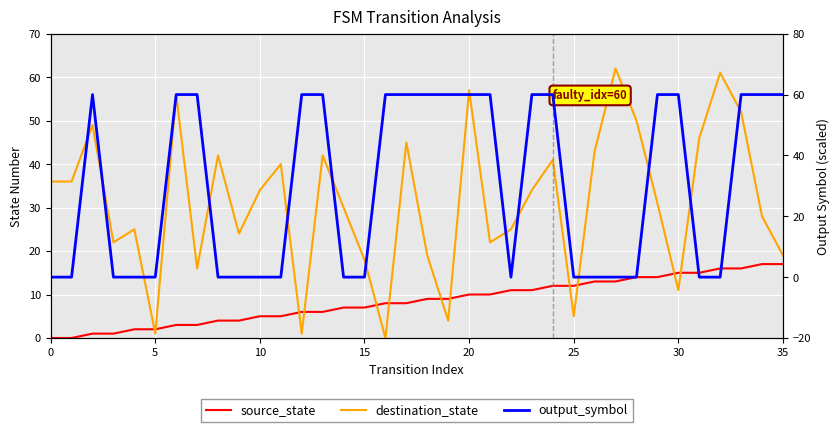

What is the sum of the output_symbol values at 13 and 26?

60